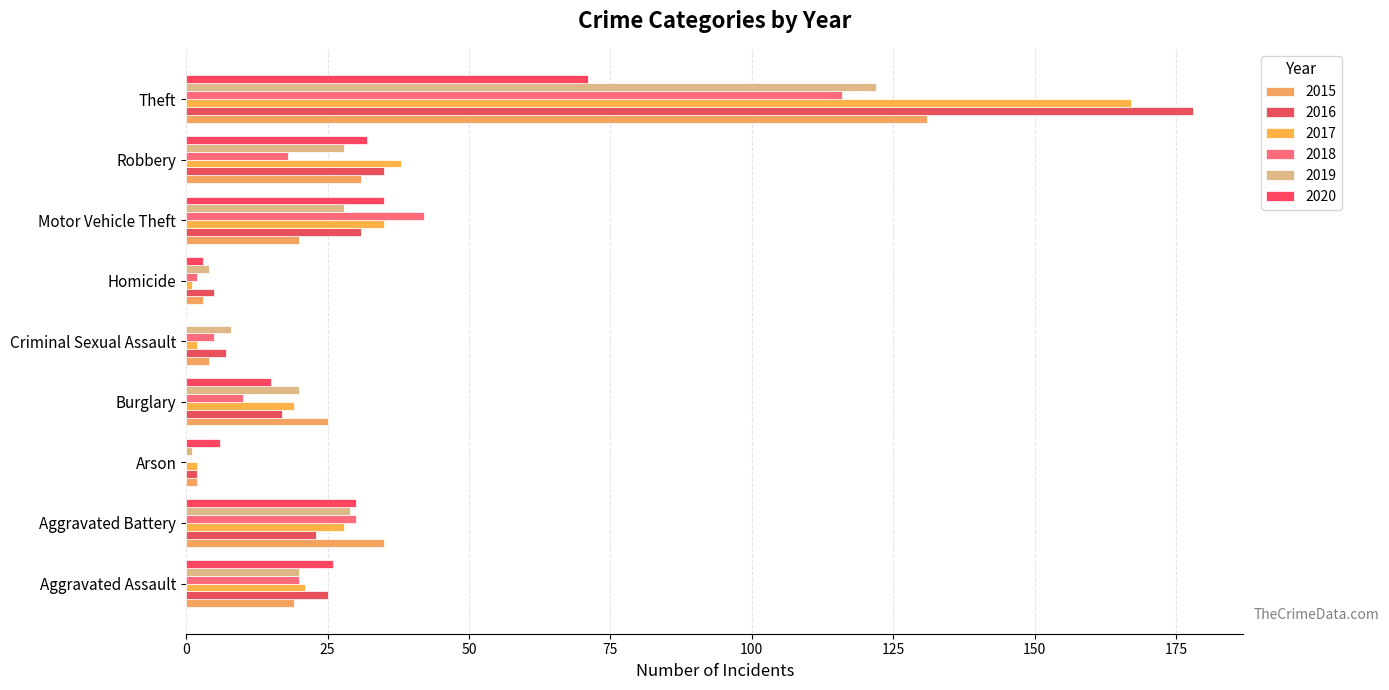

Read the 2016 value at Burglary.

17